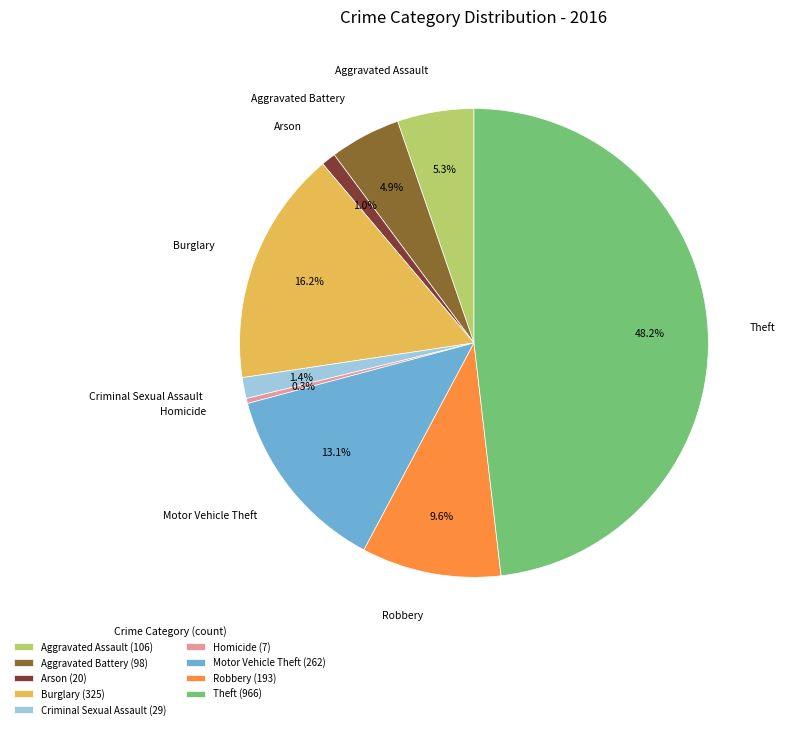

What is the total percentage of Motor Vehicle Theft and Homicide?

13.4%